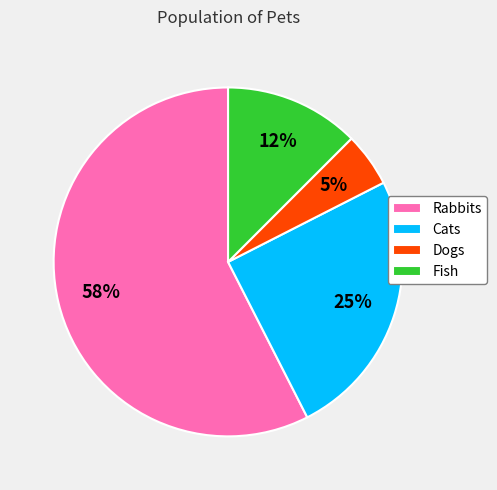

What is the smallest slice in the pie chart?

Dogs